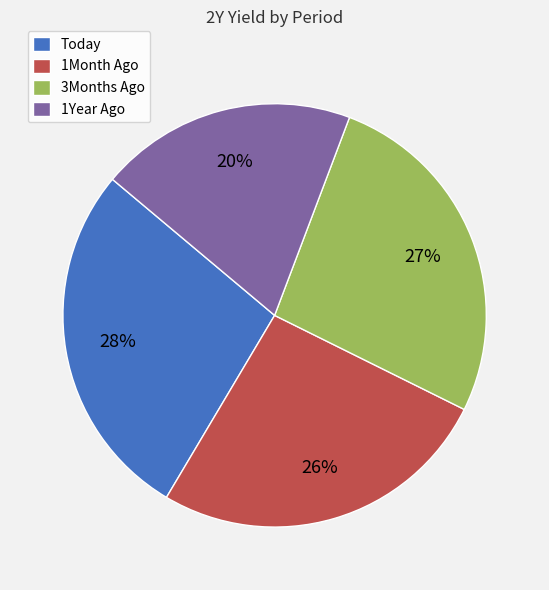

To the nearest percent, what percentage of the pie is 1Year Ago?

20%